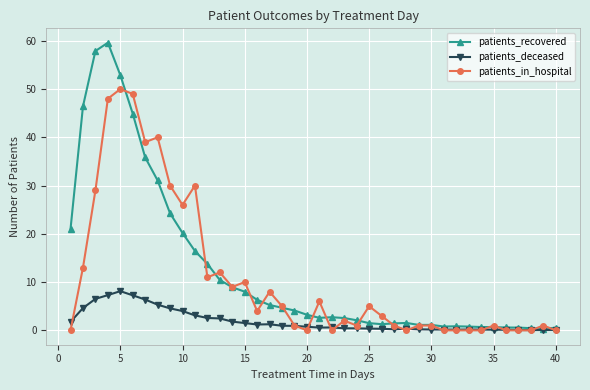

Rank the series by their maximum value, from highest to lowest.

patients_recovered, patients_in_hospital, patients_deceased